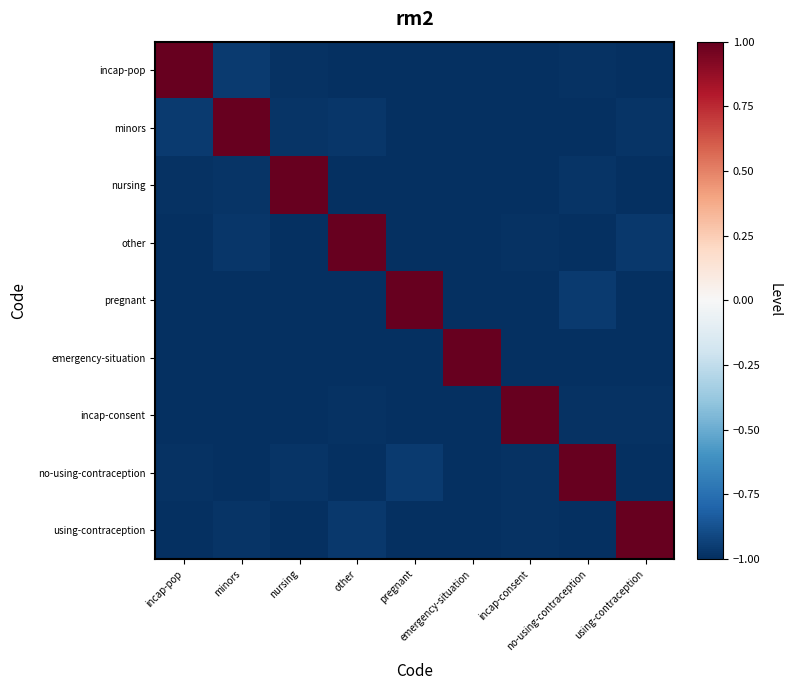

Reading right to left, transcribe all the data shown in this chart.

incap-pop: using-contraception=-1.0	no-using-contraception=-1.0	incap-consent=-1.0	emergency-situation=-1.0	pregnant=-1.0	other=-1.0	nursing=-1.0	minors=-1.0	incap-pop=1.0
minors: using-contraception=-1.0	no-using-contraception=-1.0	incap-consent=-1.0	emergency-situation=-1.0	pregnant=-1.0	other=-1.0	nursing=-1.0	minors=1.0	incap-pop=-1.0
nursing: using-contraception=-1.0	no-using-contraception=-1.0	incap-consent=-1.0	emergency-situation=-1.0	pregnant=-1.0	other=-1.0	nursing=1.0	minors=-1.0	incap-pop=-1.0
other: using-contraception=-1.0	no-using-contraception=-1.0	incap-consent=-1.0	emergency-situation=-1.0	pregnant=-1.0	other=1.0	nursing=-1.0	minors=-1.0	incap-pop=-1.0
pregnant: using-contraception=-1.0	no-using-contraception=-1.0	incap-consent=-1.0	emergency-situation=-1.0	pregnant=1.0	other=-1.0	nursing=-1.0	minors=-1.0	incap-pop=-1.0
emergency-situation: using-contraception=-1.0	no-using-contraception=-1.0	incap-consent=-1.0	emergency-situation=1.0	pregnant=-1.0	other=-1.0	nursing=-1.0	minors=-1.0	incap-pop=-1.0
incap-consent: using-contraception=-1.0	no-using-contraception=-1.0	incap-consent=1.0	emergency-situation=-1.0	pregnant=-1.0	other=-1.0	nursing=-1.0	minors=-1.0	incap-pop=-1.0
no-using-contraception: using-contraception=-1.0	no-using-contraception=1.0	incap-consent=-1.0	emergency-situation=-1.0	pregnant=-1.0	other=-1.0	nursing=-1.0	minors=-1.0	incap-pop=-1.0
using-contraception: using-contraception=1.0	no-using-contraception=-1.0	incap-consent=-1.0	emergency-situation=-1.0	pregnant=-1.0	other=-1.0	nursing=-1.0	minors=-1.0	incap-pop=-1.0